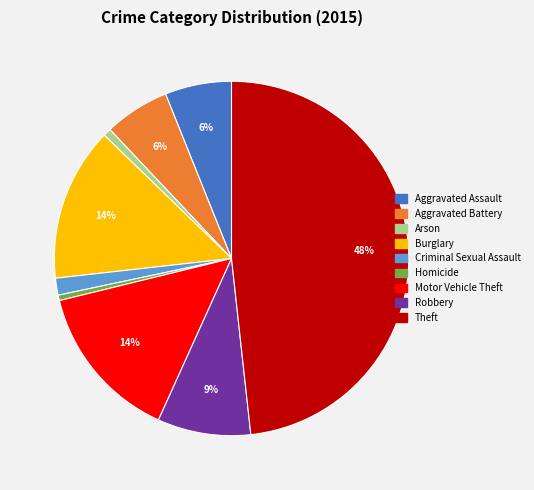

Is Arson the majority of the pie?

No